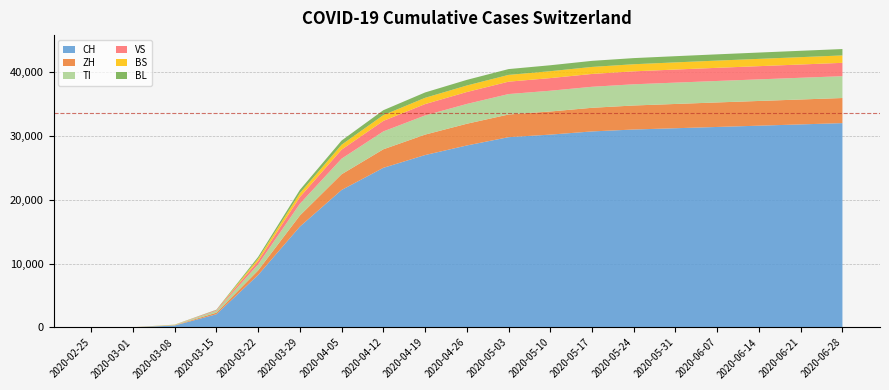

Reading left to right, extract all data points from this chart.

CH: 2020-02-25=0	2020-03-01=29	2020-03-08=303	2020-03-15=2072	2020-03-22=8217	2020-03-29=15796	2020-04-05=21530	2020-04-12=25000	2020-04-19=27000	2020-04-26=28500	2020-05-03=29800	2020-05-10=30200	2020-05-17=30700	2020-05-24=31000	2020-05-31=31200	2020-06-07=31400	2020-06-14=31600	2020-06-21=31800	2020-06-28=32000
ZH: 2020-02-25=0	2020-03-01=7	2020-03-08=40	2020-03-15=250	2020-03-22=711	2020-03-29=1733	2020-04-05=2461	2020-04-12=2900	2020-04-19=3200	2020-04-26=3400	2020-05-03=3550	2020-05-10=3620	2020-05-17=3700	2020-05-24=3760	2020-05-31=3800	2020-06-07=3840	2020-06-14=3870	2020-06-21=3900	2020-06-28=3930
TI: 2020-02-25=0	2020-03-01=2	2020-03-08=49	2020-03-15=293	2020-03-22=945	2020-03-29=1837	2020-04-05=2442	2020-04-12=2800	2020-04-19=3000	2020-04-26=3100	2020-05-03=3200	2020-05-10=3250	2020-05-17=3290	2020-05-24=3320	2020-05-31=3340	2020-06-07=3360	2020-06-14=3380	2020-06-21=3400	2020-06-28=3420
VS: 2020-02-25=0	2020-03-01=2	2020-03-08=12	2020-03-15=115	2020-03-22=535	2020-03-29=1055	2020-04-05=1416	2020-04-12=1650	2020-04-19=1780	2020-04-26=1870	2020-05-03=1940	2020-05-10=1980	2020-05-17=2010	2020-05-24=2030	2020-05-31=2050	2020-06-07=2060	2020-06-14=2070	2020-06-21=2080	2020-06-28=2090
BS: 2020-02-25=0	2020-03-01=1	2020-03-08=24	2020-03-15=0	2020-03-22=356	2020-03-29=605	2020-04-05=767	2020-04-12=900	2020-04-19=980	2020-04-26=1020	2020-05-03=1060	2020-05-10=1080	2020-05-17=1100	2020-05-24=1110	2020-05-31=1120	2020-06-07=1130	2020-06-14=1140	2020-06-21=1150	2020-06-28=1160
BL: 2020-02-25=0	2020-03-01=2	2020-03-08=19	2020-03-15=54	2020-03-22=289	2020-03-29=511	2020-04-05=656	2020-04-12=770	2020-04-19=840	2020-04-26=880	2020-05-03=910	2020-05-10=930	2020-05-17=950	2020-05-24=960	2020-05-31=970	2020-06-07=980	2020-06-14=990	2020-06-21=995	2020-06-28=1000